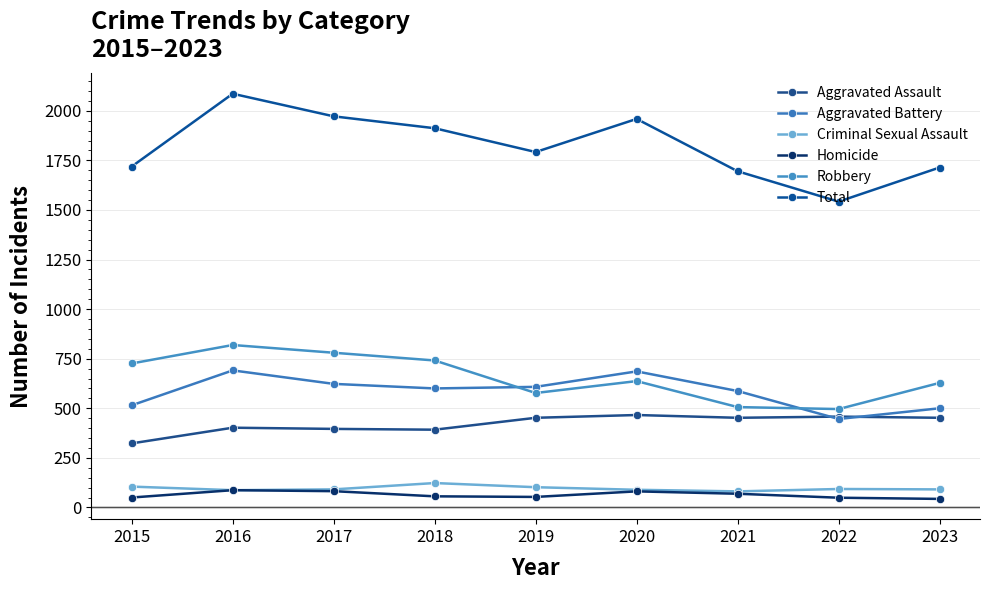

In Aggravated Battery, how many points are lower than both neighbors (excluding endpoints)?

2